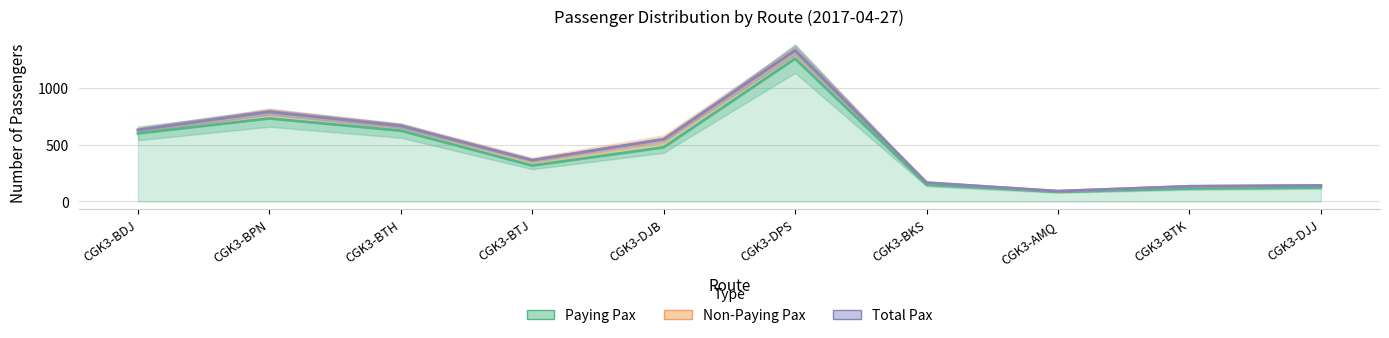

What is the difference between the maximum and minimum values in the Total Pax series?

1242